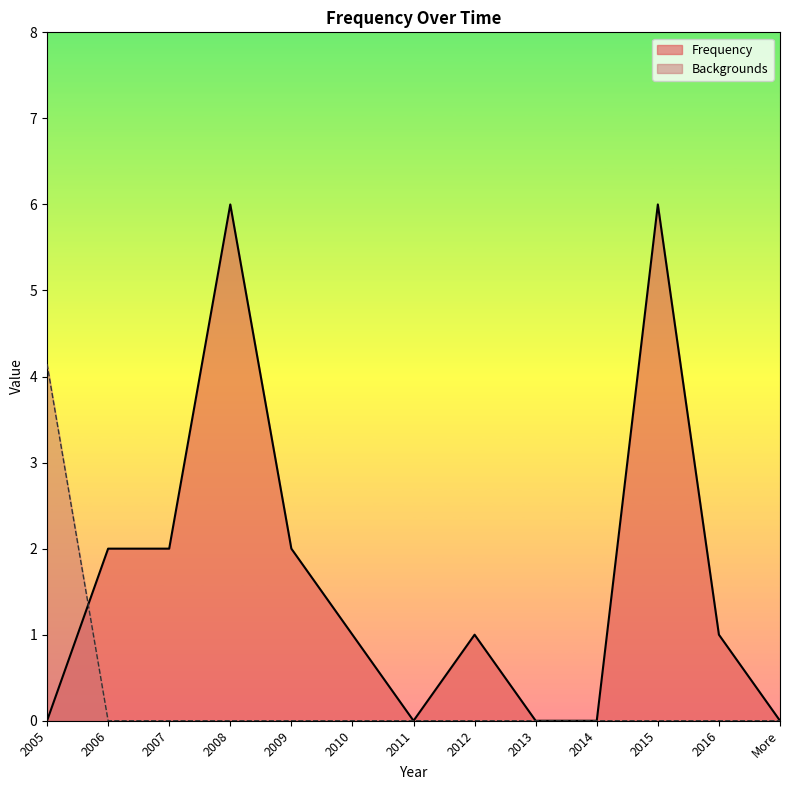

How many distinct data groups are displayed?

2